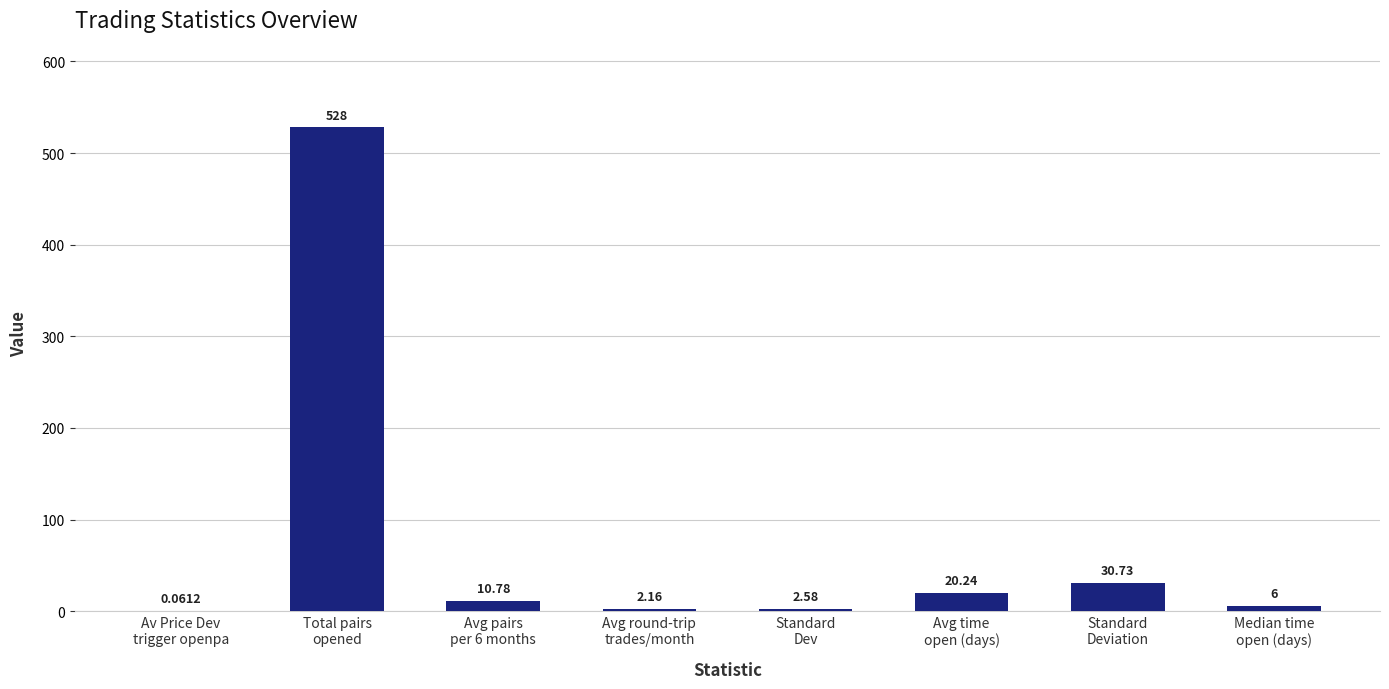

What is the average value?

75.1